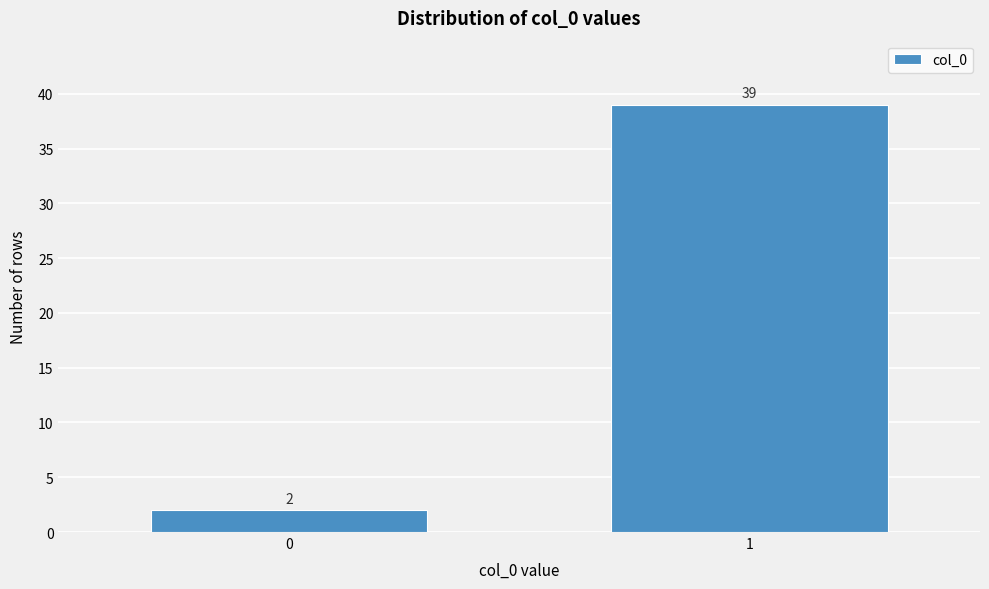

Reading left to right, transcribe all the data shown in this chart.

2	39